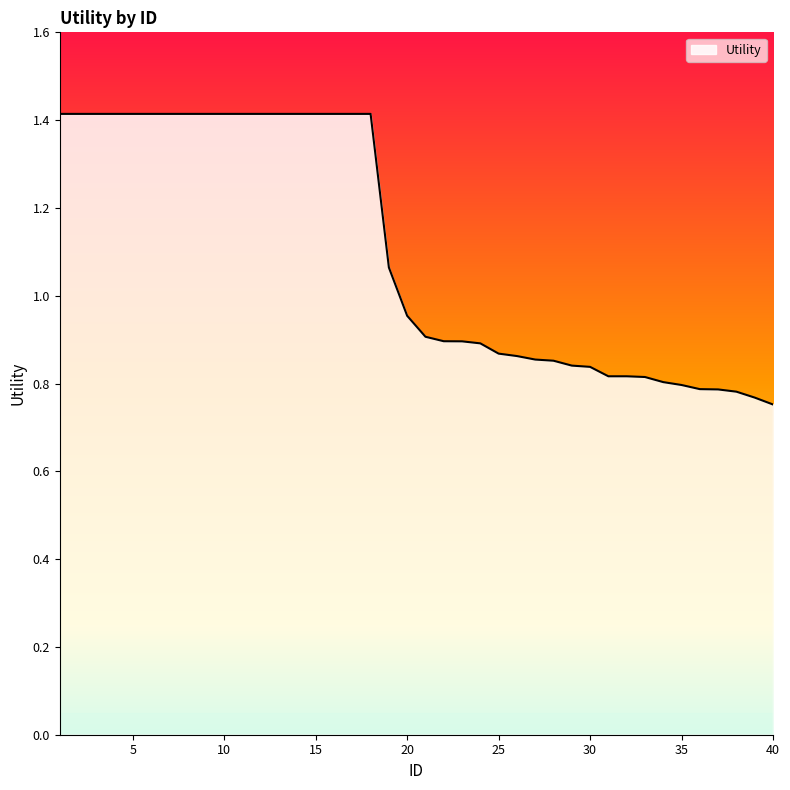

What is the greatest value displayed?

1.4